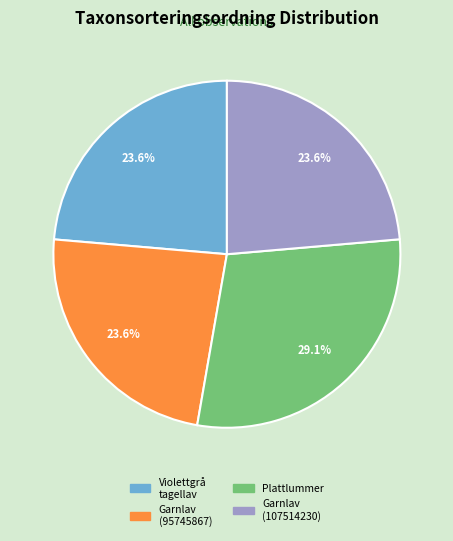

Which slice is the largest?

Plattlummer